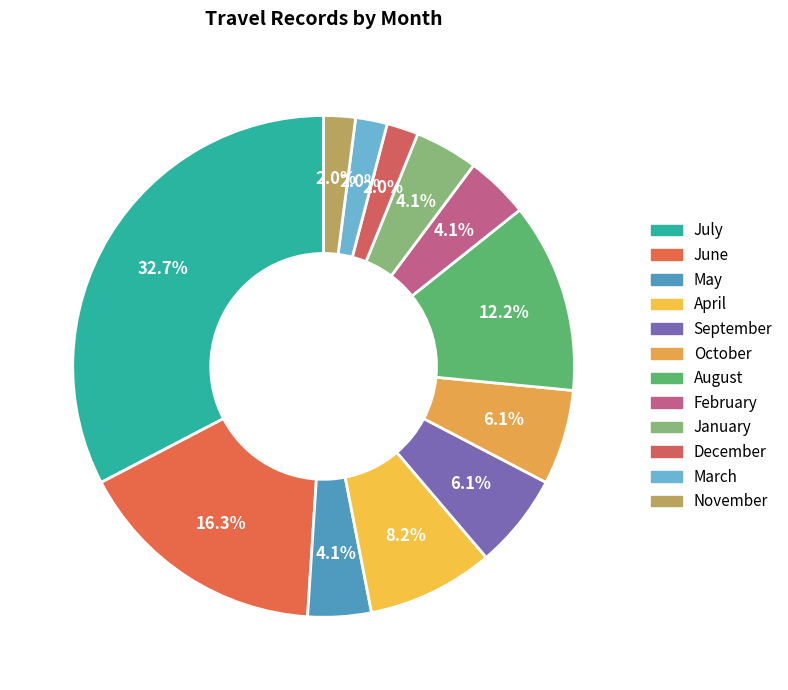

How many segments does this pie chart have?

12